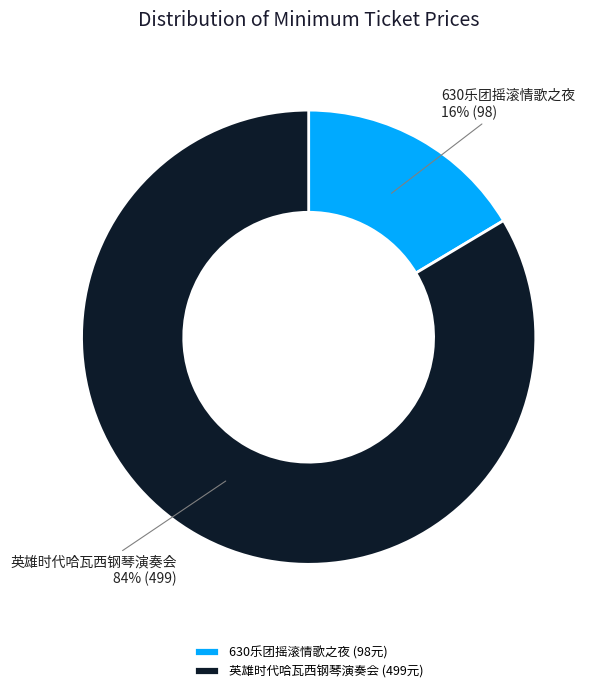

How many segments does this pie chart have?

2